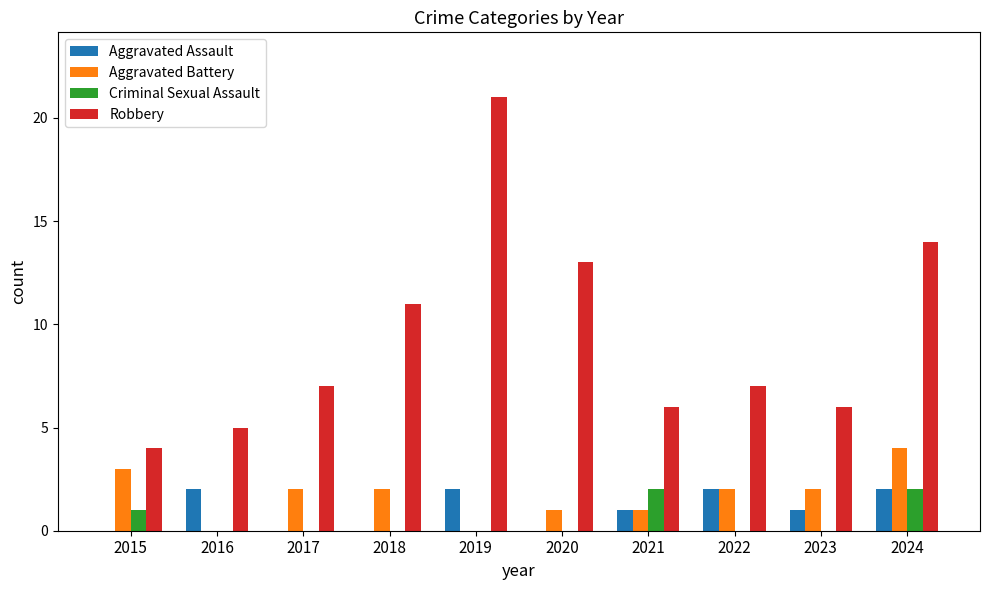

At which label does Aggravated Battery first exceed 2?

2015